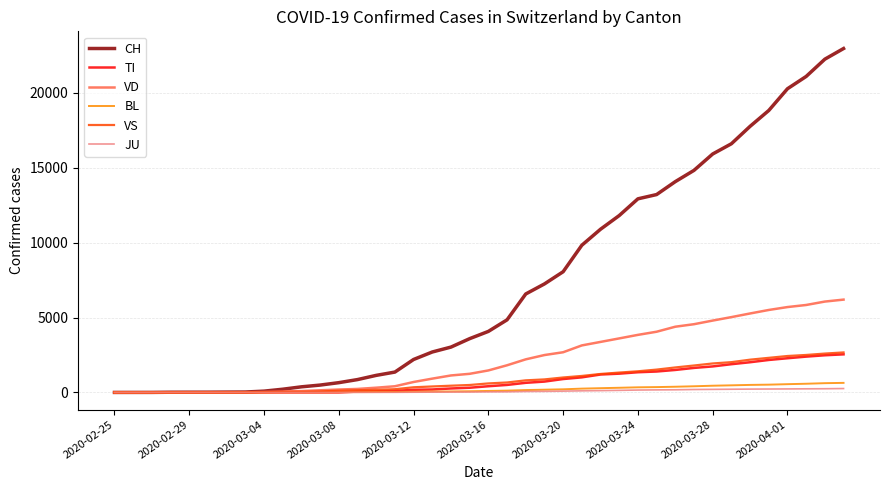

What is the maximum value shown in the chart?

22964